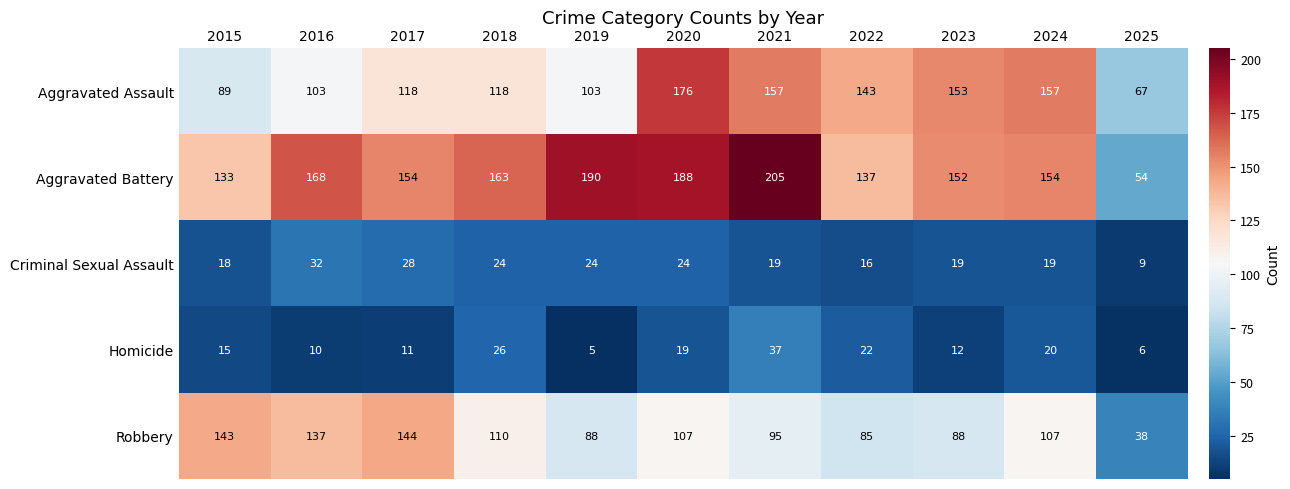

What is the maximum value shown in the chart?

205